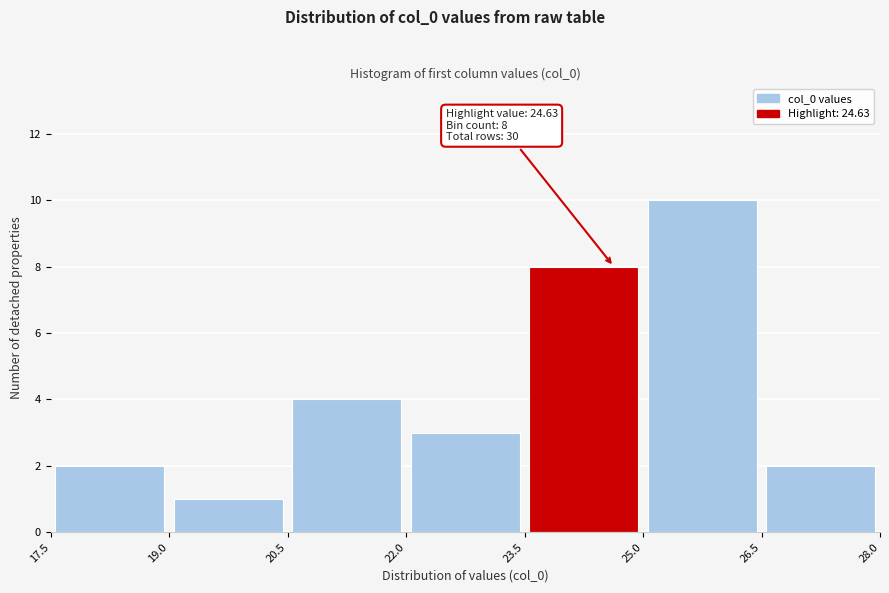

Over which range of the x-axis is the bar tallest?

25.0 to 26.5